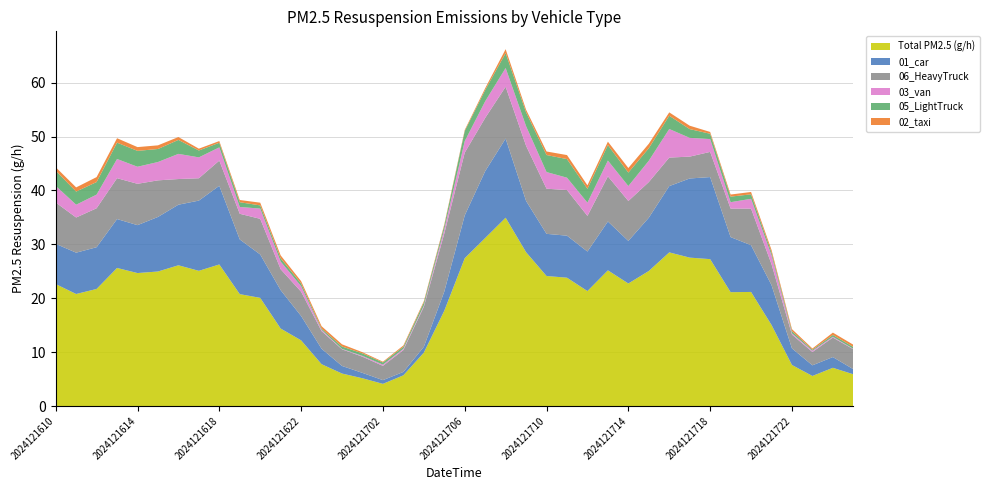

Reading right to left, extract all data points from this chart.

01_car_PM25: 0.9	2.0	2.0	3.1	7.4	8.7	10.2	15.2	14.7	12.3	9.9	7.9	9.1	7.3	7.8	7.8	9.5	14.7	12.4	7.9	3.6	1.1	0.6	0.7	1.0	1.4	2.9	4.5	7.1	8.0	10.1	14.6	13.0	11.2	10.1	8.9	9.1	7.7	7.7	7.5
02_taxi_PM25: 0.4	0.4	0.2	0.4	0.5	0.4	0.4	0.3	0.6	0.6	0.8	0.8	0.6	0.7	0.7	0.7	0.5	0.7	0.3	0.2	0.2	0.2	0.2	0.1	0.2	0.4	0.4	0.4	0.5	0.5	0.4	0.3	0.3	0.5	0.7	0.7	0.8	0.9	0.8	0.7
03_van_PM25: 0.1	0.2	0.2	0.2	1.7	1.8	1.2	2.4	3.5	5.3	4.0	2.8	2.9	2.5	2.3	3.1	3.6	3.5	3.1	2.1	0.8	0.2	0.2	0.2	0.2	0.1	0.2	1.0	1.4	1.9	1.3	2.5	3.9	4.7	3.4	3.2	3.6	2.5	2.4	3.1
05_LightTruck_PM25: 0.4	0.3	0.2	0.4	0.5	0.8	1.0	1.0	1.6	2.5	2.3	2.5	2.9	2.6	3.5	3.2	2.6	2.8	2.1	1.9	0.7	0.6	0.4	0.4	0.5	0.4	0.2	0.5	0.6	0.6	0.9	0.9	1.3	2.6	2.4	2.9	3.0	2.3	2.4	2.8
06_HeavyTruck_PM25: 3.7	3.6	2.5	2.6	3.9	6.8	5.3	4.7	4.1	5.3	6.6	7.4	8.4	6.6	8.5	8.4	10.2	9.6	9.9	11.6	10.8	7.4	4.1	2.6	3.0	3.1	3.3	4.5	3.9	6.6	4.8	4.7	4.1	4.8	6.8	7.7	7.6	7.2	6.5	7.7
Total_PM25: 5.9	7.1	5.6	7.6	15.0	21.2	21.1	27.2	27.5	28.5	25.1	22.7	25.2	21.3	23.8	24.1	28.5	34.9	31.2	27.4	17.7	9.9	5.7	4.1	5.2	6.0	7.8	12.2	14.4	20.1	20.8	26.3	25.1	26.1	25.0	24.7	25.6	21.7	20.8	22.6